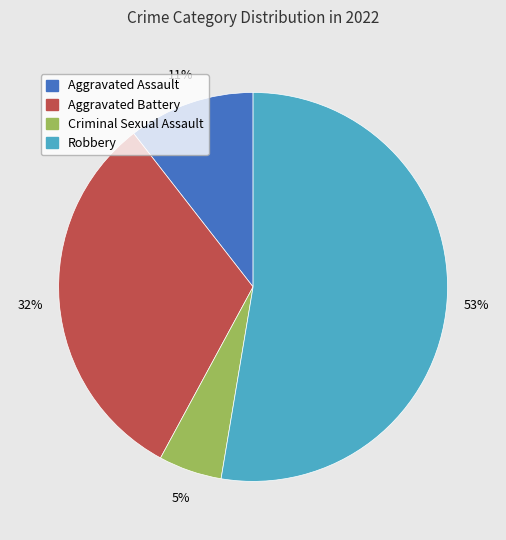

Count the number of slices in the pie.

4